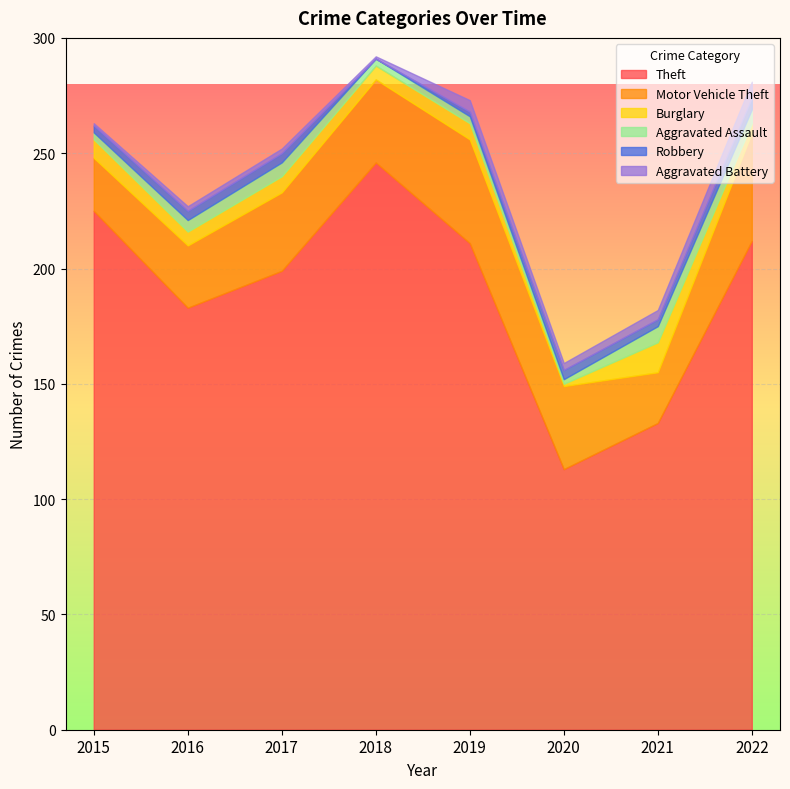

What is the difference between the maximum and minimum values in the Burglary series?

12